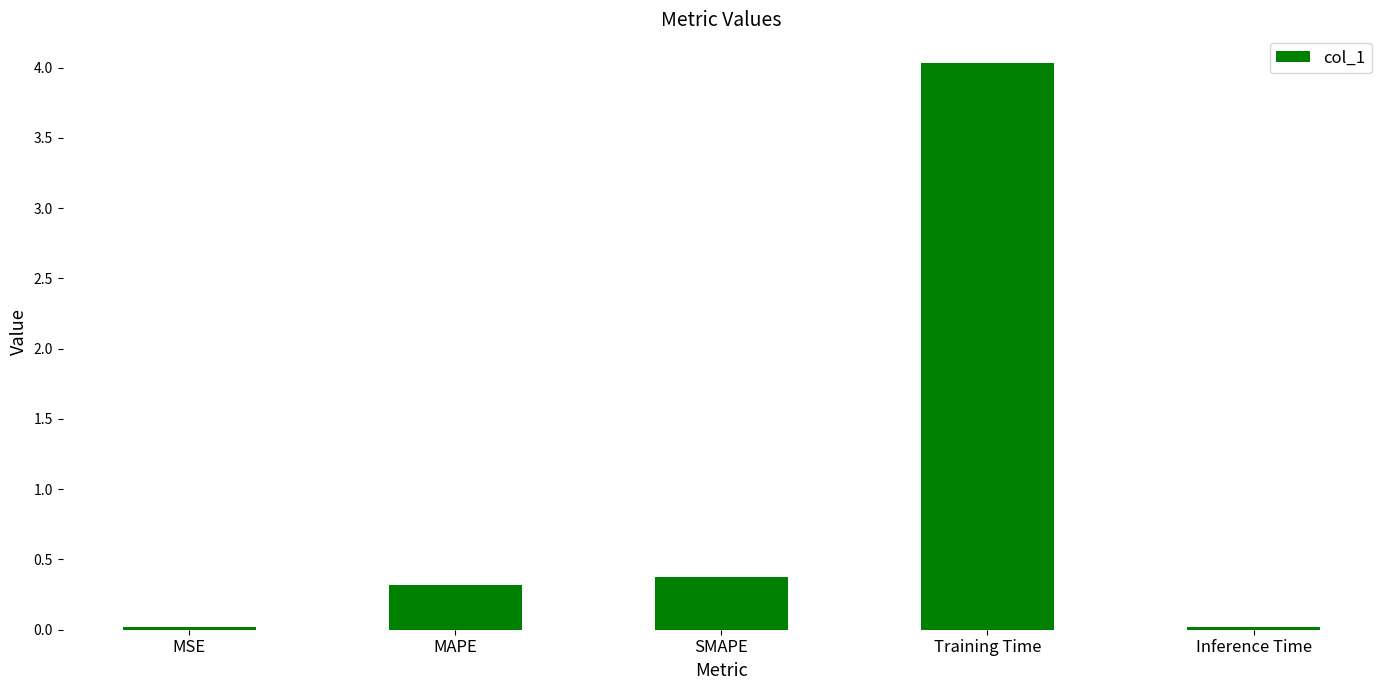

How many categories are shown in the chart?

5